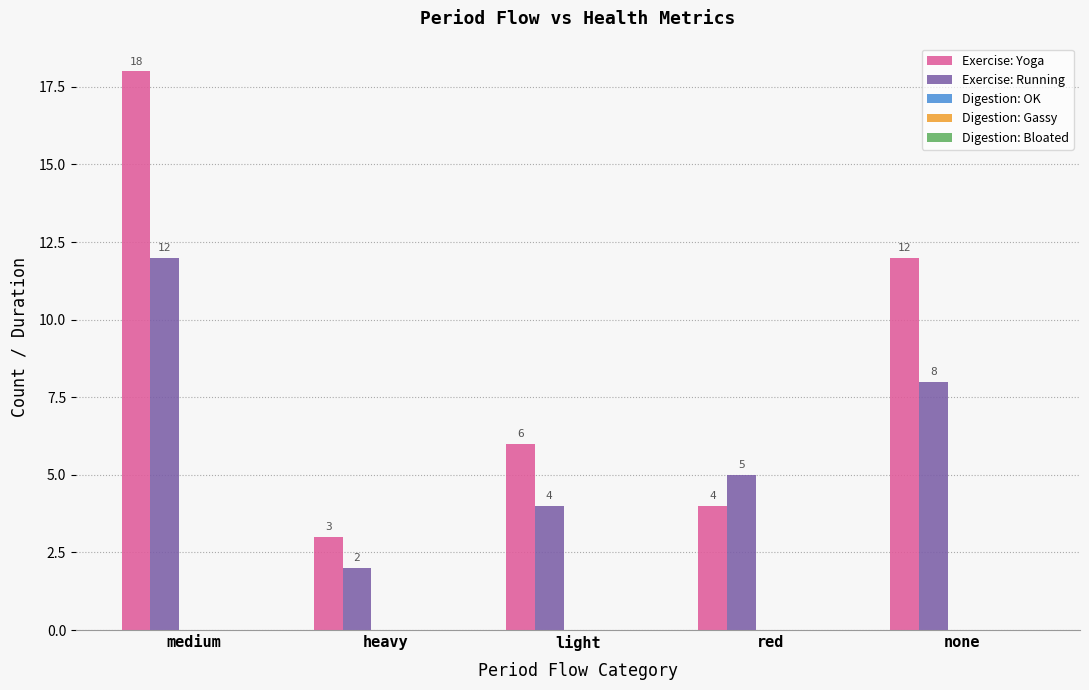

What is the sum of all Exercise: Running values?

31